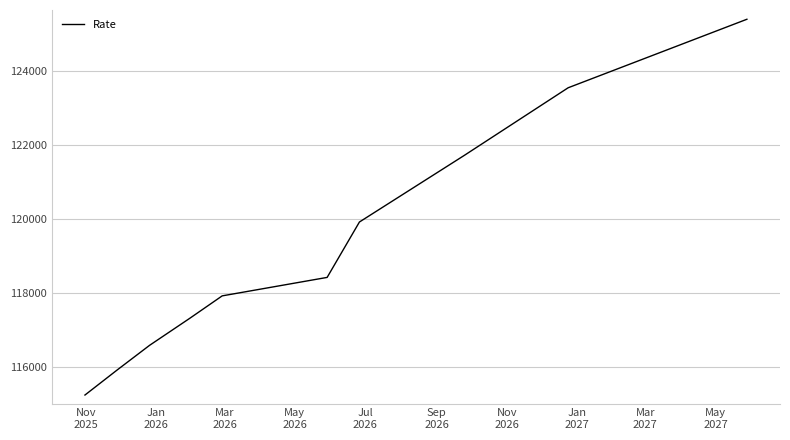

What is the difference between the maximum and minimum values?

10175